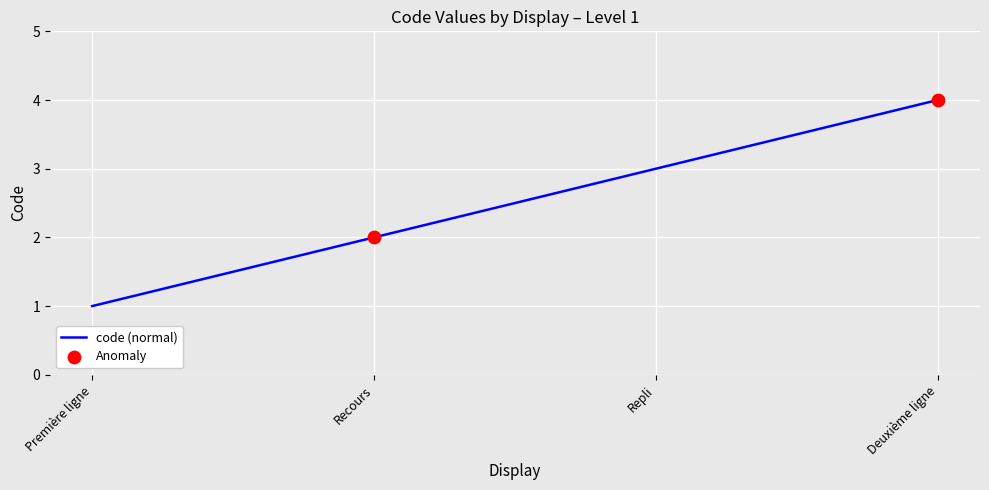

Approximately how many times larger is the value at Recours compared to Première ligne?

2.0